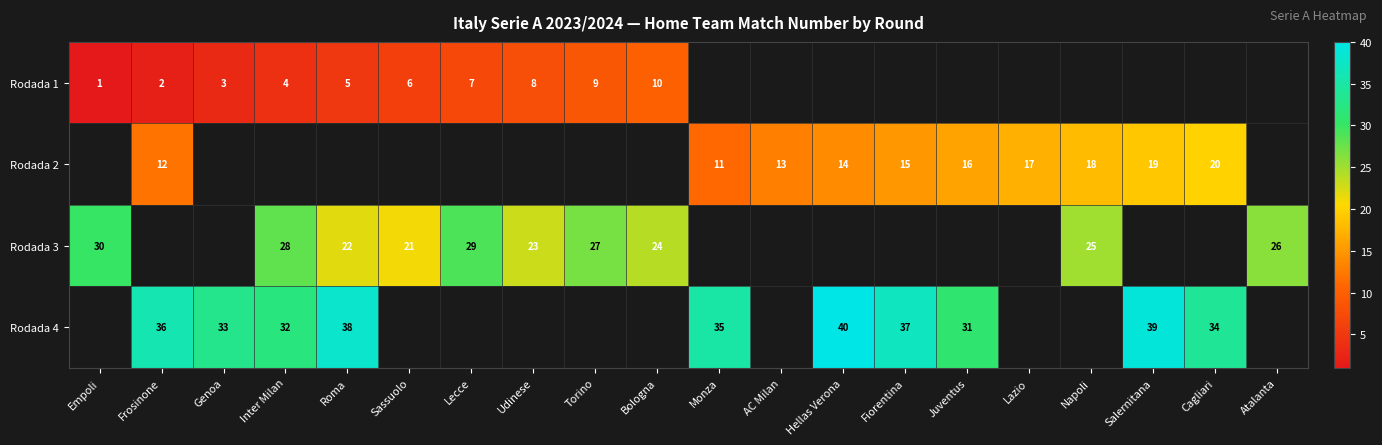

The Rodada 2 series shows 16 at Monza. True or false?

False